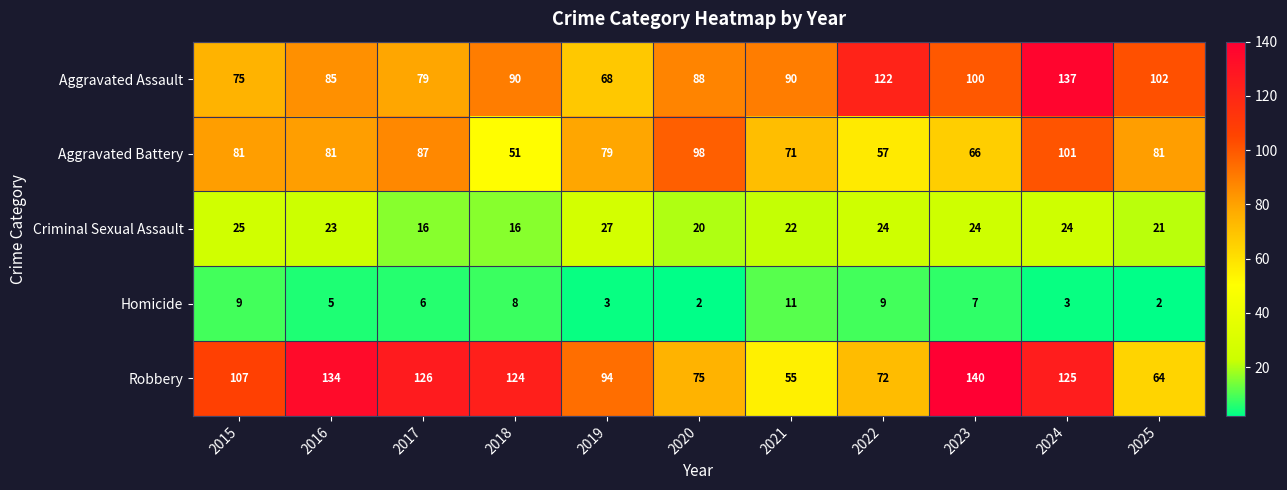

What is the greatest value displayed?

140